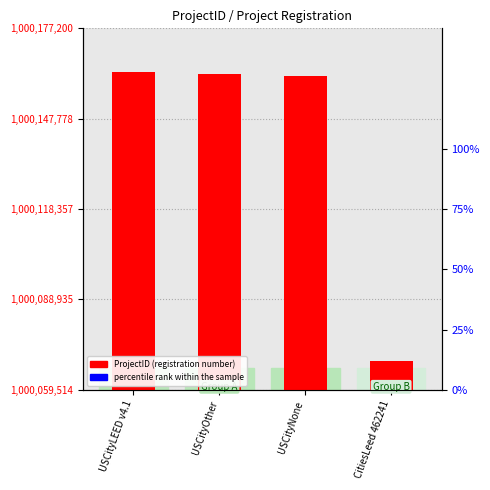

What is the difference between the ProjectID (registration number) values at CitiesLeed 462241 and USCityOther?

93481.0